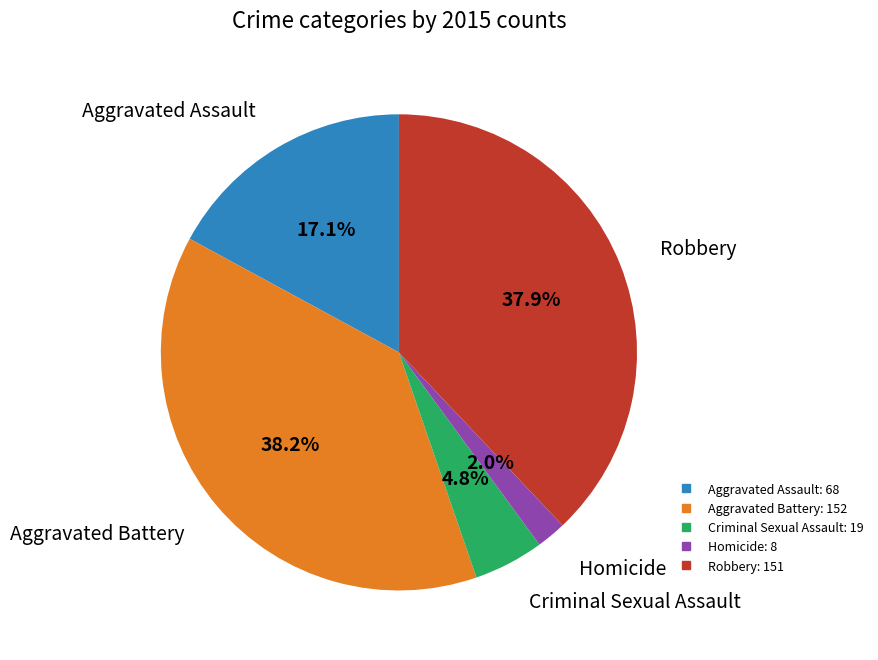

Combined, what portion of the pie is Criminal Sexual Assault and Robbery?

42.7%